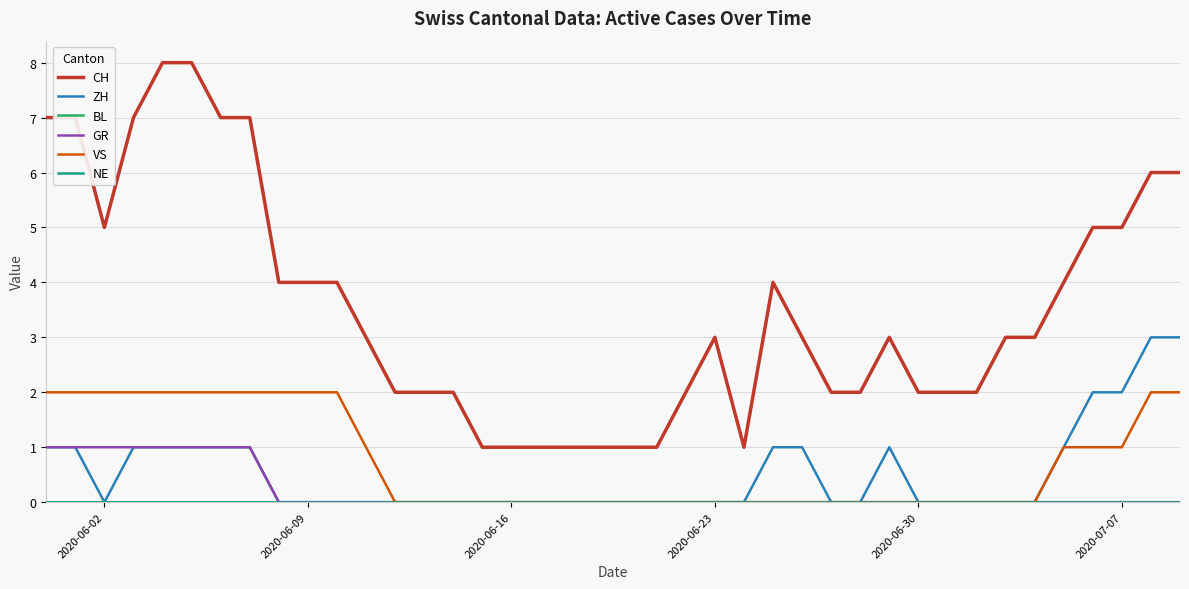

True or false: ZH and VS intersect in this chart.

False